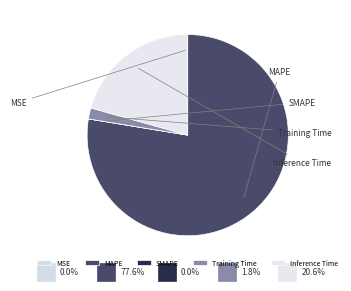

To the nearest percent, what is the average slice percentage?

20%